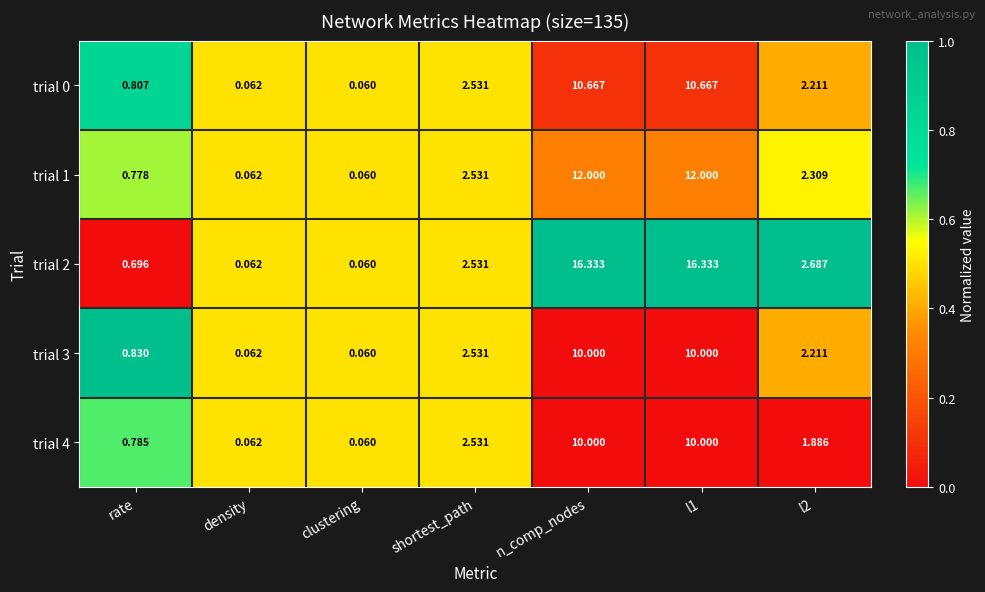

Which category has the lowest value across all series?

clustering